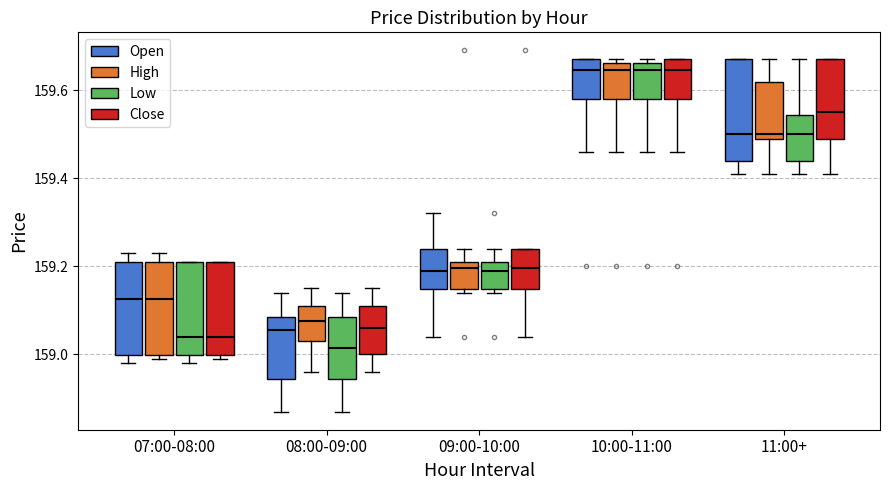

Reading left to right, read every box against the y-axis: the position of its median line, the range the box covers, and the ends of its whiskers. The values are not printed on the chart, so give them approximately, as read against the axis.

07:00-08:00 (Open): median 159.12, box 159.00 to 159.22, whiskers 158.98 to 159.24
07:00-08:00 (High): median 159.12, box 159.00 to 159.22, whiskers 159.00 (just below the box's lower edge) to 159.24
07:00-08:00 (Low): median 159.04, box 159.00 to 159.22, whiskers 158.98 to 159.22
07:00-08:00 (Close): median 159.04, box 159.00 to 159.22, whiskers 159.00 (just below the box's lower edge) to 159.22
08:00-09:00 (Open): median 159.06, box 158.94 to 159.08, whiskers 158.88 to 159.14
08:00-09:00 (High): median 159.08, box 159.04 to 159.12, whiskers 158.96 to 159.16
08:00-09:00 (Low): median 159.02, box 158.94 to 159.08, whiskers 158.88 to 159.14
08:00-09:00 (Close): median 159.06, box 159.00 to 159.12, whiskers 158.96 to 159.16
09:00-10:00 (Open): median 159.20, box 159.14 to 159.24, whiskers 159.04 to 159.32
09:00-10:00 (High): median 159.20, box 159.14 to 159.22, whiskers 159.14 (just below the box's lower edge) to 159.24
09:00-10:00 (Low): median 159.20, box 159.14 to 159.22, whiskers 159.14 (just below the box's lower edge) to 159.24
09:00-10:00 (Close): median 159.20, box 159.14 to 159.24, whiskers 159.04 to 159.24
10:00-11:00 (Open): median 159.64, box 159.58 to 159.68, whiskers 159.46 to 159.68
10:00-11:00 (High): median 159.64, box 159.58 to 159.66, whiskers 159.46 to 159.68
10:00-11:00 (Low): median 159.64, box 159.58 to 159.66, whiskers 159.46 to 159.68
10:00-11:00 (Close): median 159.64, box 159.58 to 159.68, whiskers 159.46 to 159.68
11:00+ (Open): median 159.50, box 159.44 to 159.68, whiskers 159.42 to 159.68
11:00+ (High): median 159.50 (just above the box's lower edge), box 159.50 to 159.62, whiskers 159.42 to 159.68
11:00+ (Low): median 159.50, box 159.44 to 159.54, whiskers 159.42 to 159.68
11:00+ (Close): median 159.56, box 159.50 to 159.68, whiskers 159.42 to 159.68